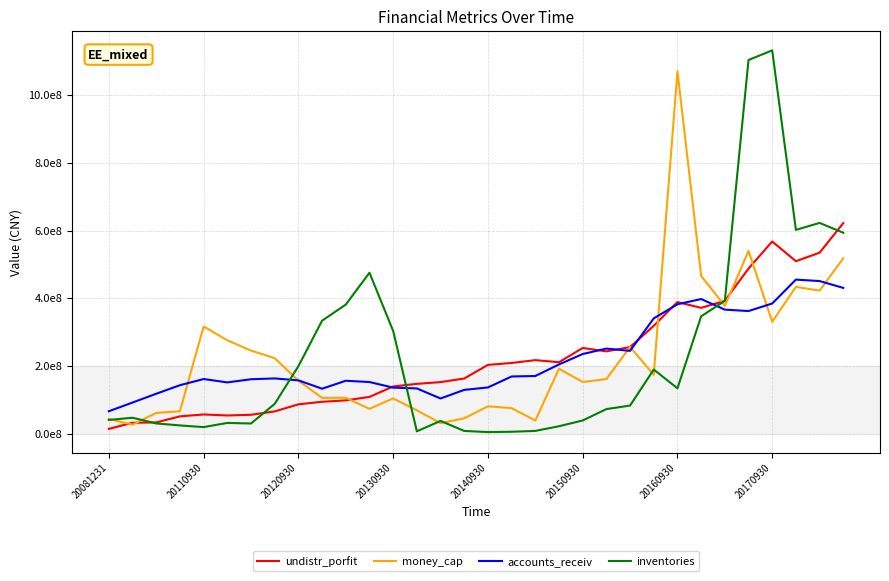

Is this an area chart (filled region under the line)?

No